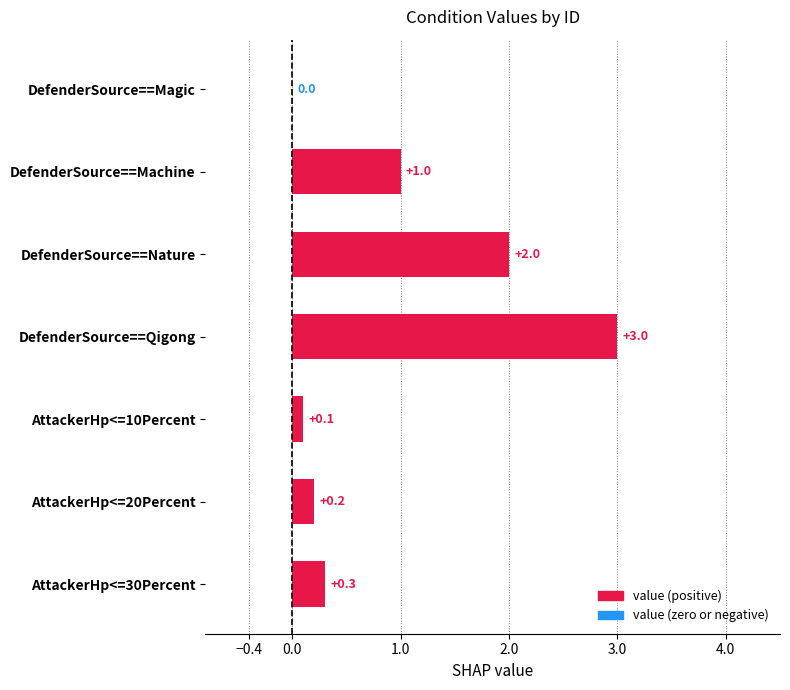

What is the sum of all values?

6.6